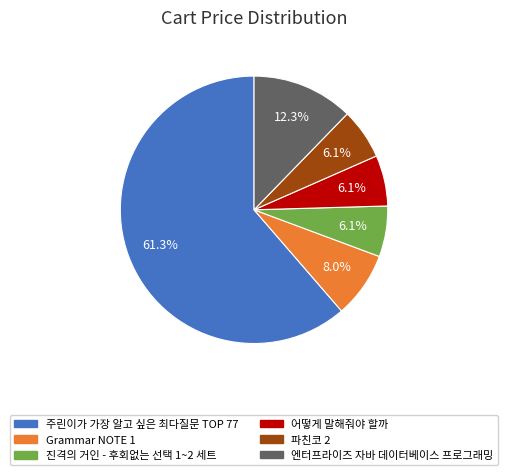

Which slice is the largest?

주린이가 가장 알고 싶은 최다질문 TOP 77